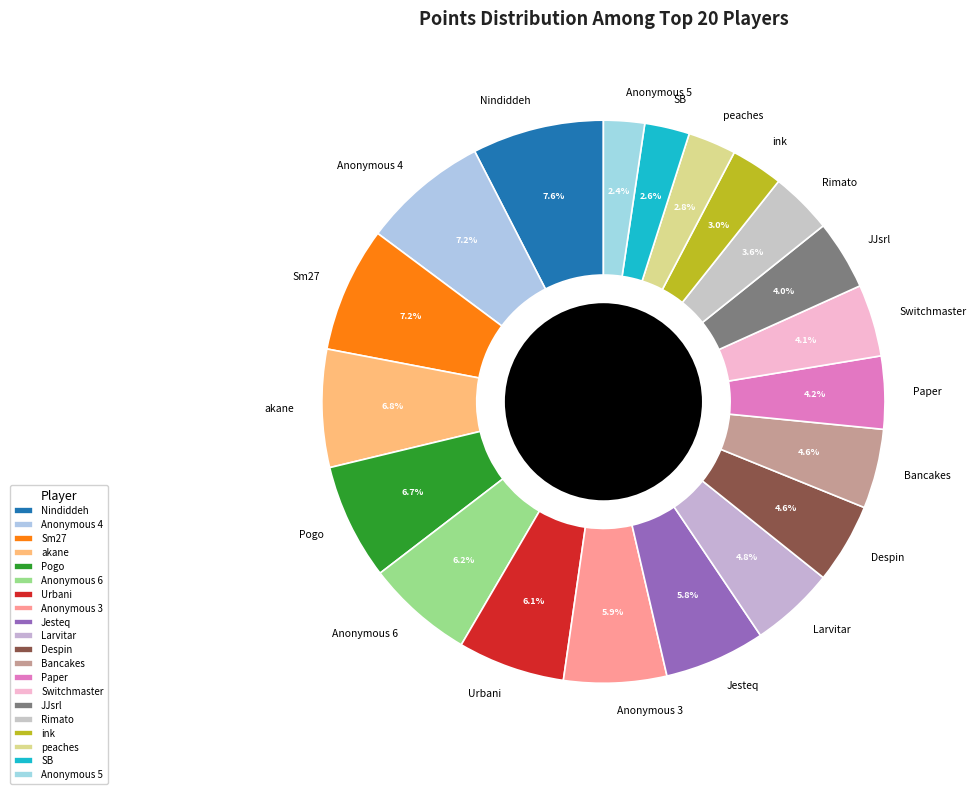

Count the number of slices in the pie.

20